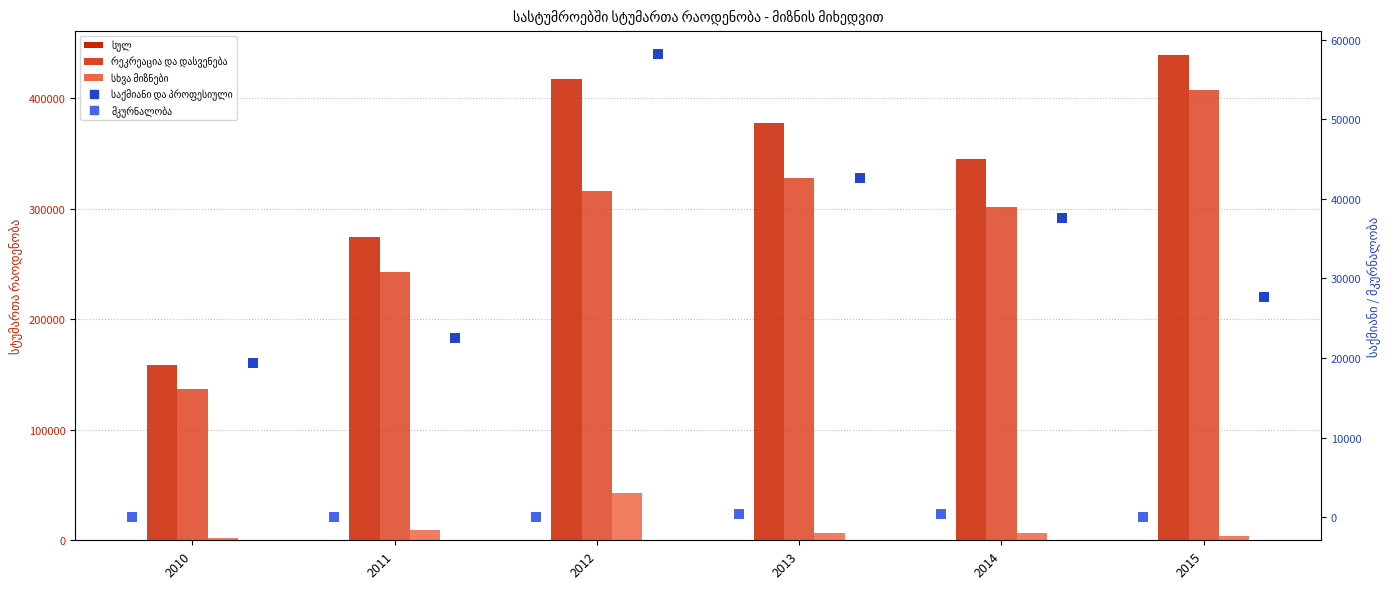

Between 2014 and 2015, which series saw the biggest shift?

რეკრეაცია და დასვენება